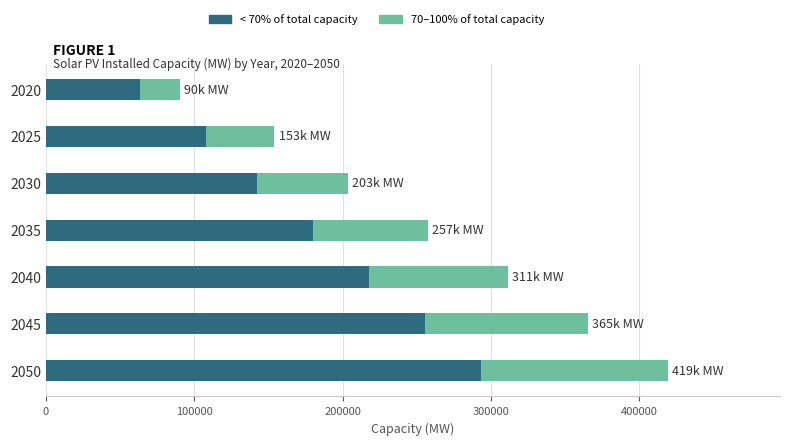

What is the total value across all series at 2050?

419278.8